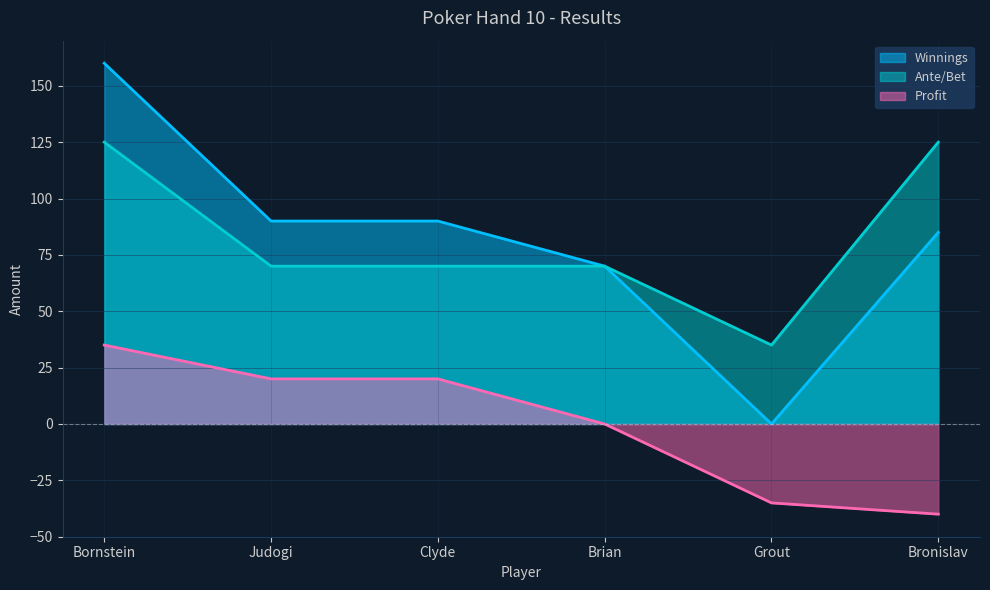

What are all the series names shown in the legend?

Winnings, Ante/Bet, Profit